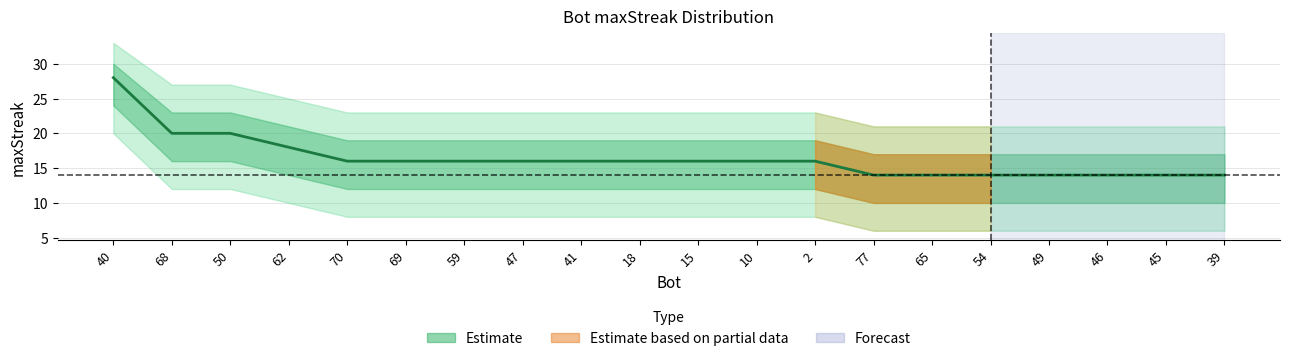

What is the ratio of the value at 46 to the value at 40?

0.5